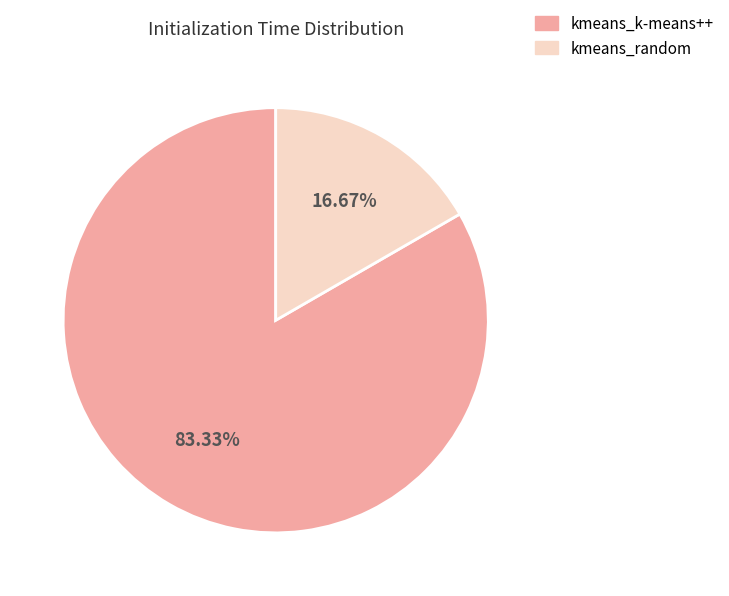

Which slice is the largest?

kmeans_k-means++